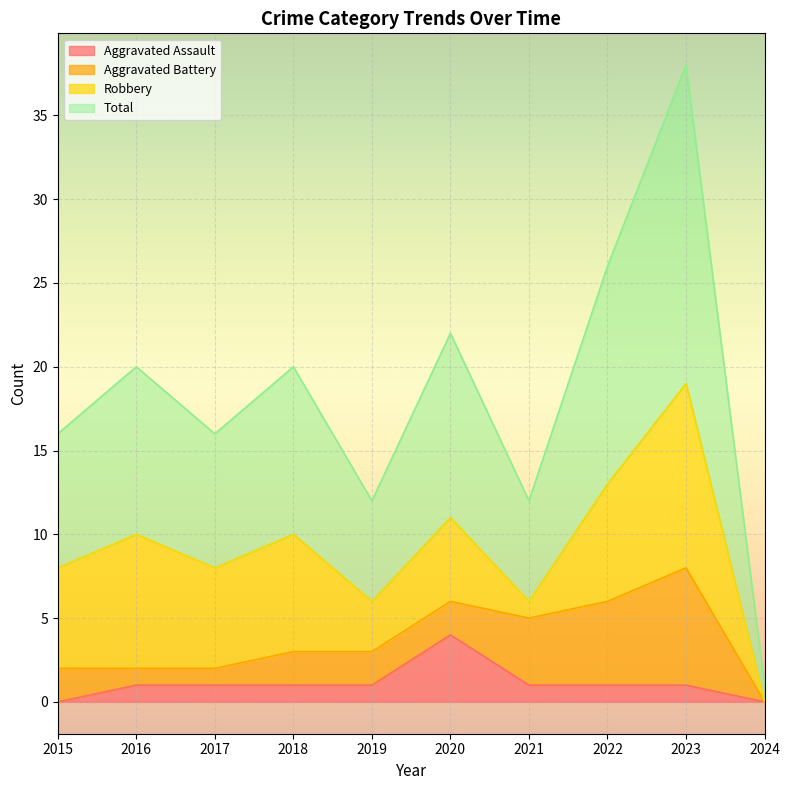

How many interior local peaks does the Aggravated Assault series have?

1